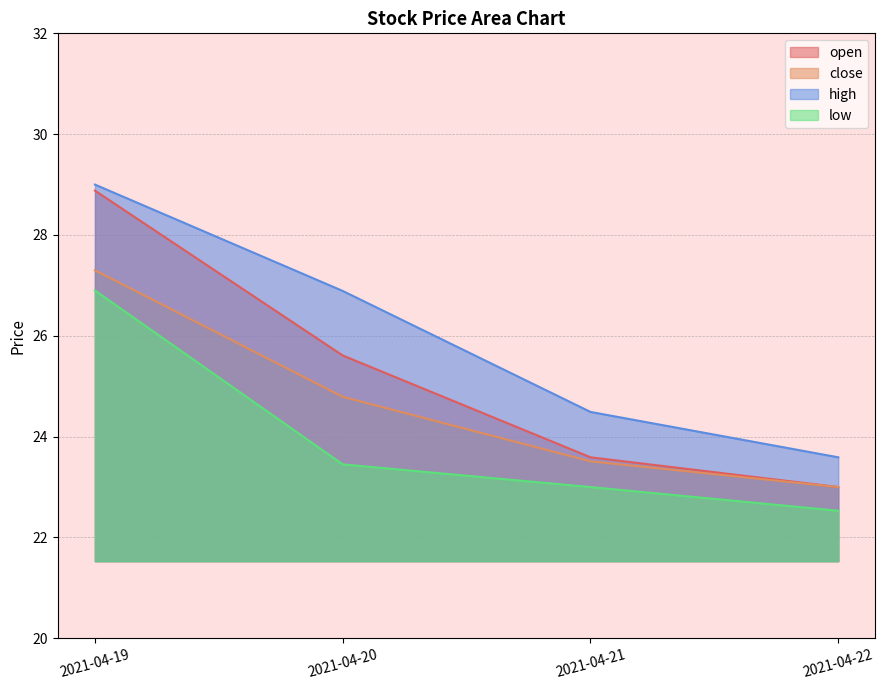

Which series has the widest spread of values?

open